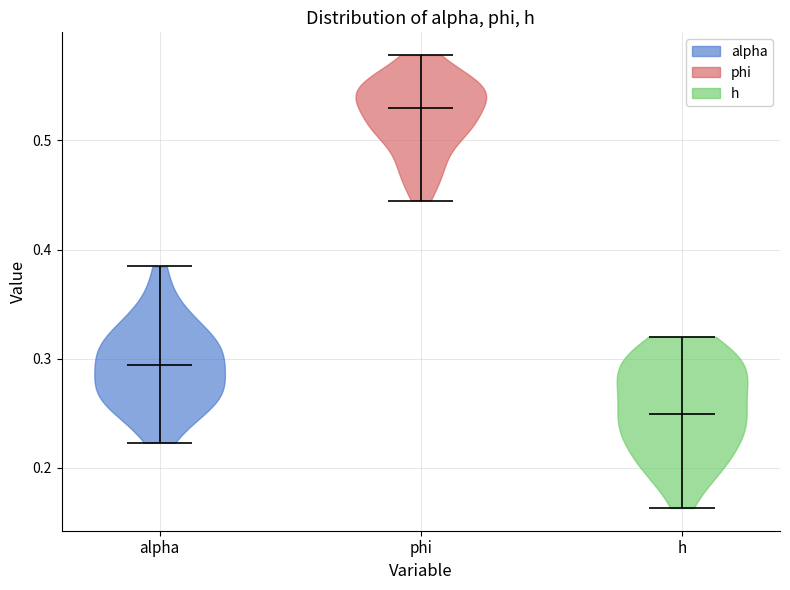

Where does the median line of the violin for h sit on the y-axis? The values are not printed on the chart, so give them approximately, as read against the axis.

0.25